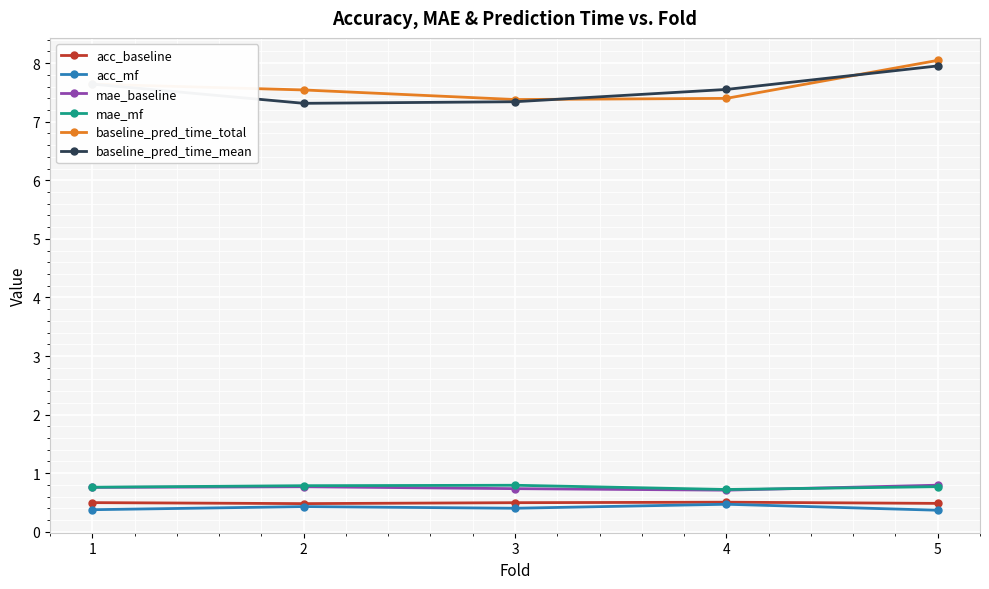

True or false: acc_baseline has more than 2 interior local peaks.

False